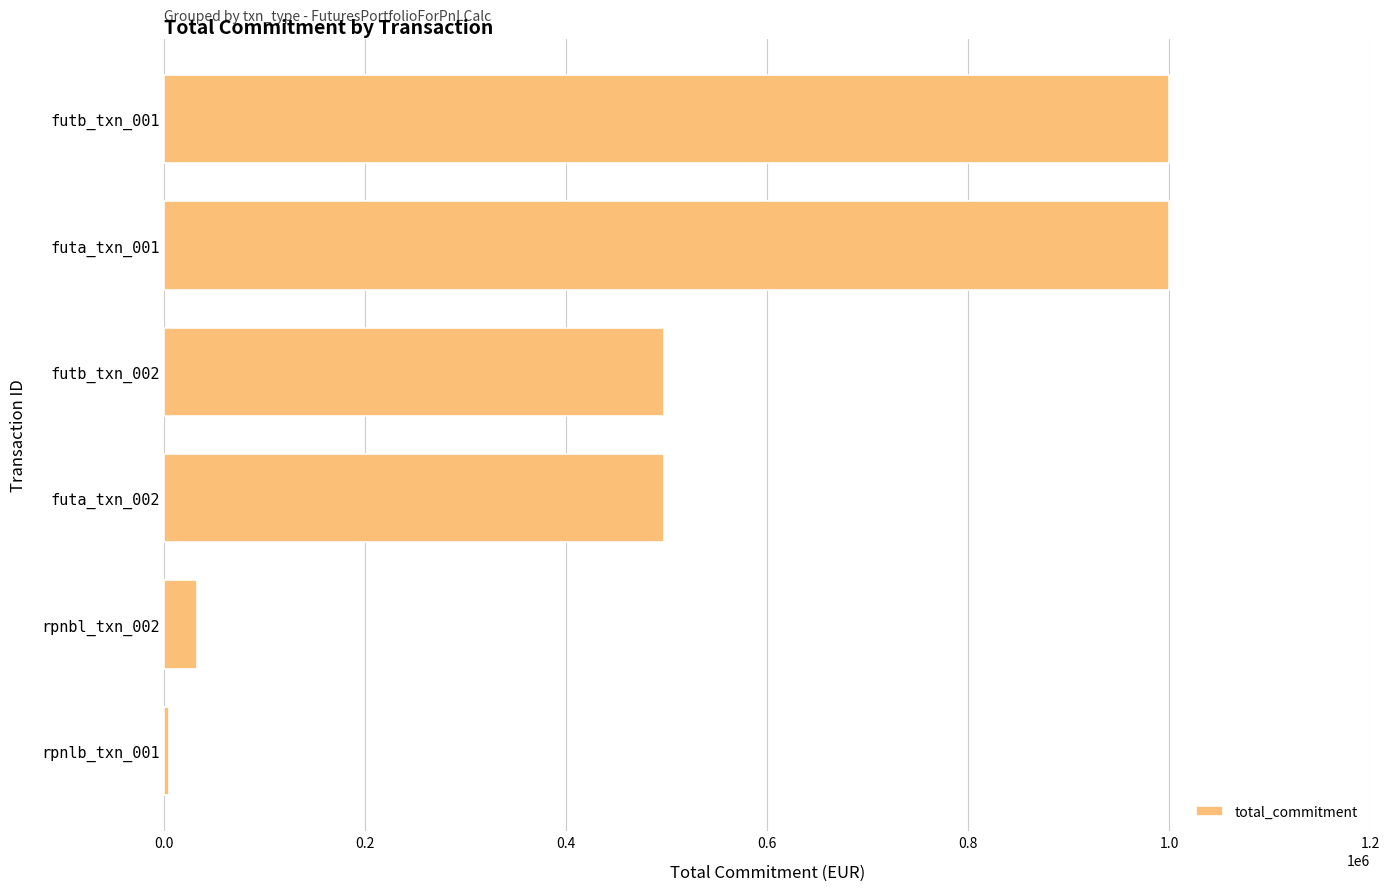

How many categories are shown in the chart?

6